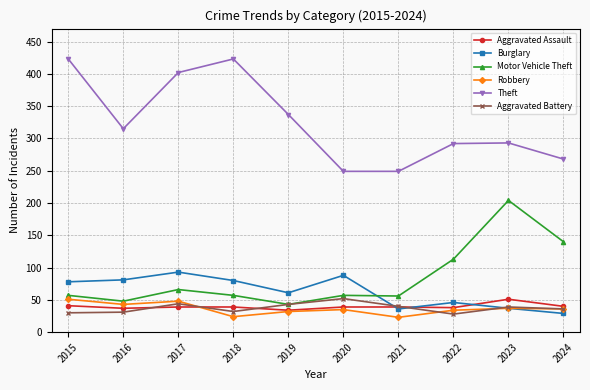

What is the sum of the Theft values at 2019 and 2020?

586